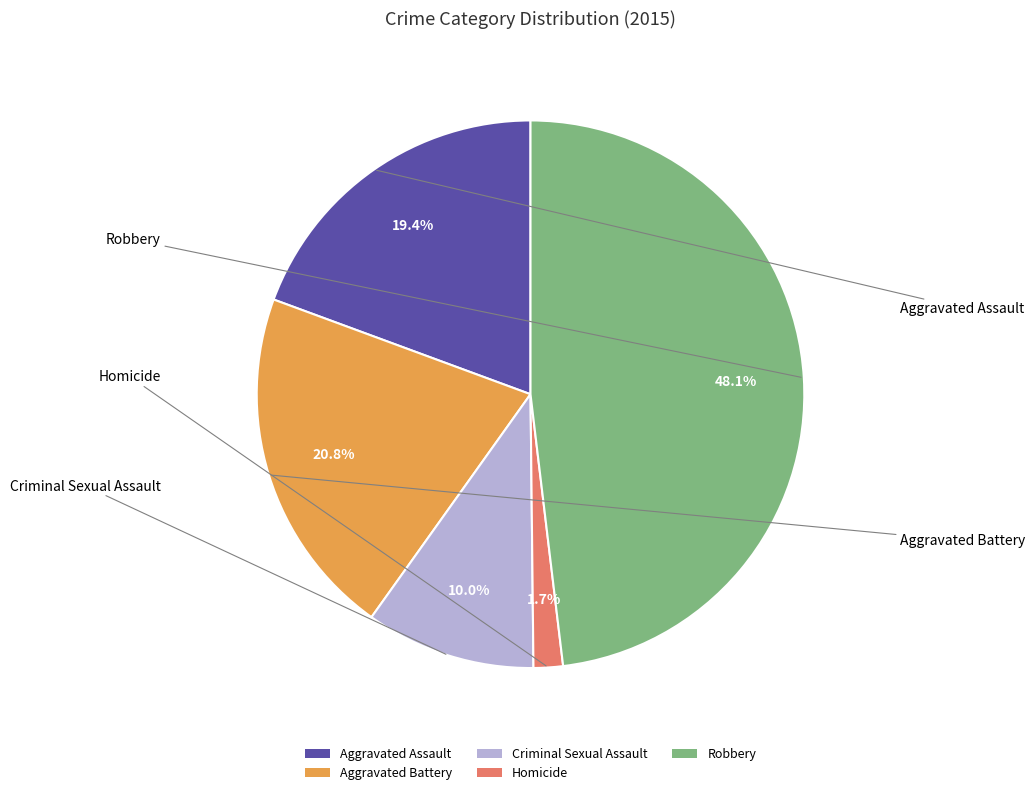

Is there a majority slice in this chart?

No